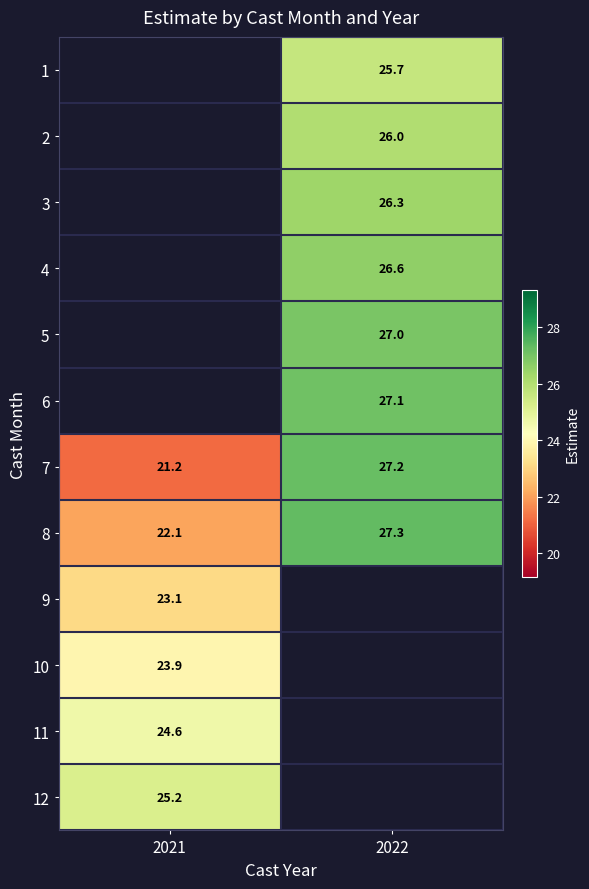

What is the smallest value displayed?

21.2